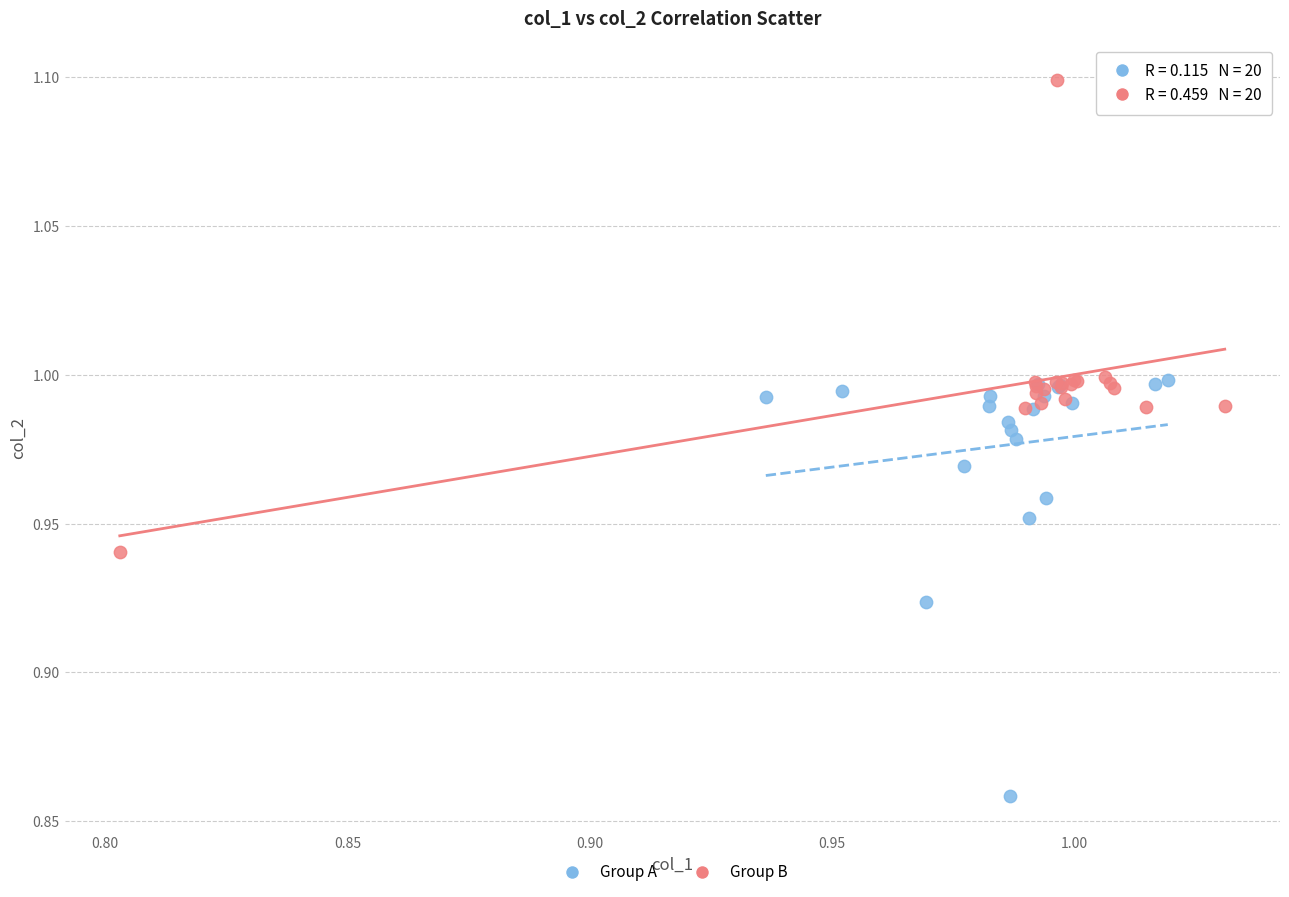

Which series reaches the maximum Y coordinate?

Group B